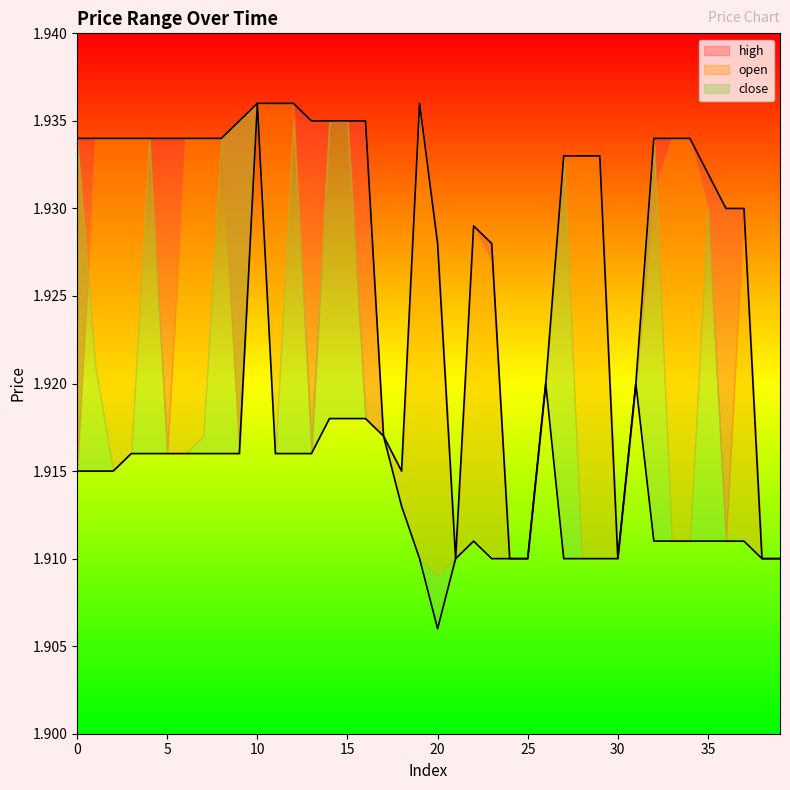

Does the chart have visible grid lines?

No